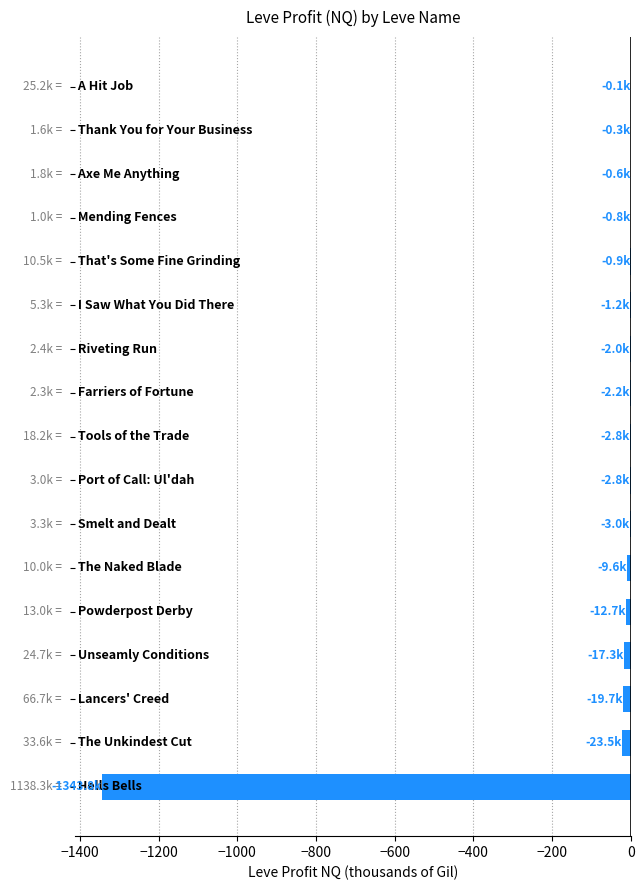

Count the number of categories in the chart.

17